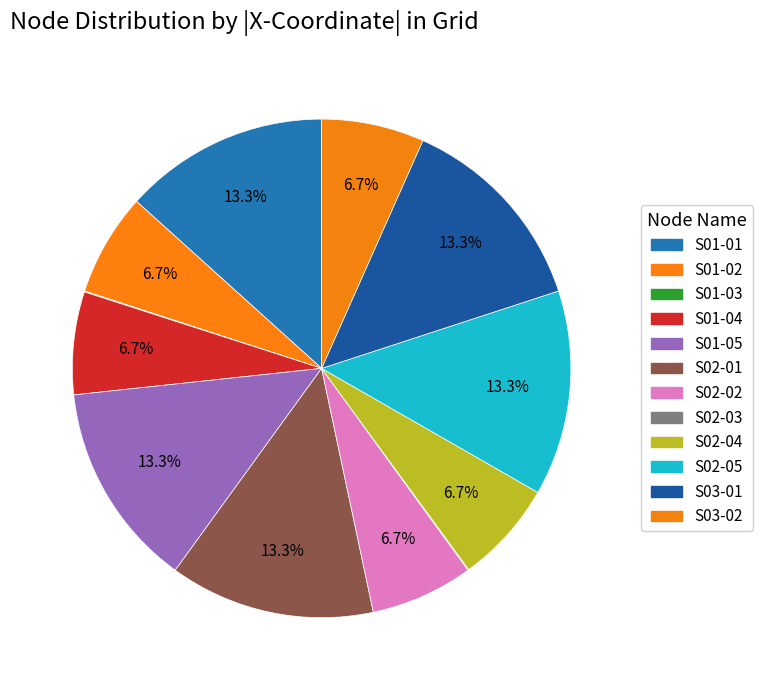

How many segments does this pie chart have?

12